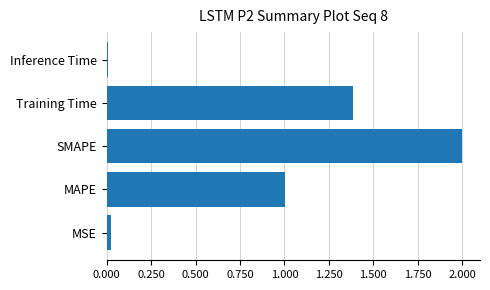

Approximately how many times larger is the value at MAPE compared to Training Time?

0.7